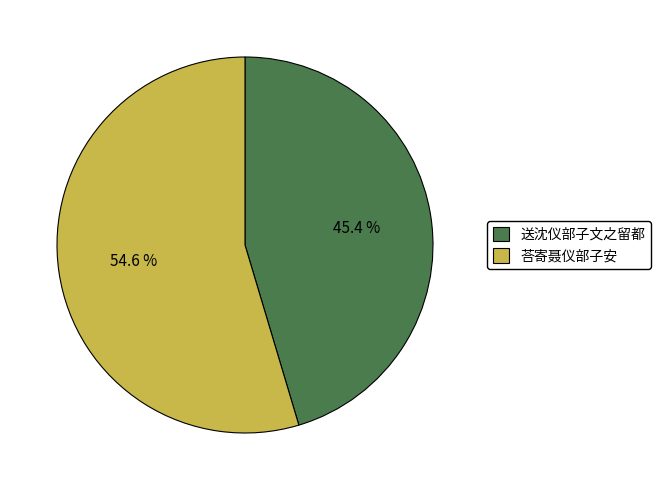

Which has a higher value, 送沈仪部子文之留都 or 荅寄聂仪部子安?

荅寄聂仪部子安